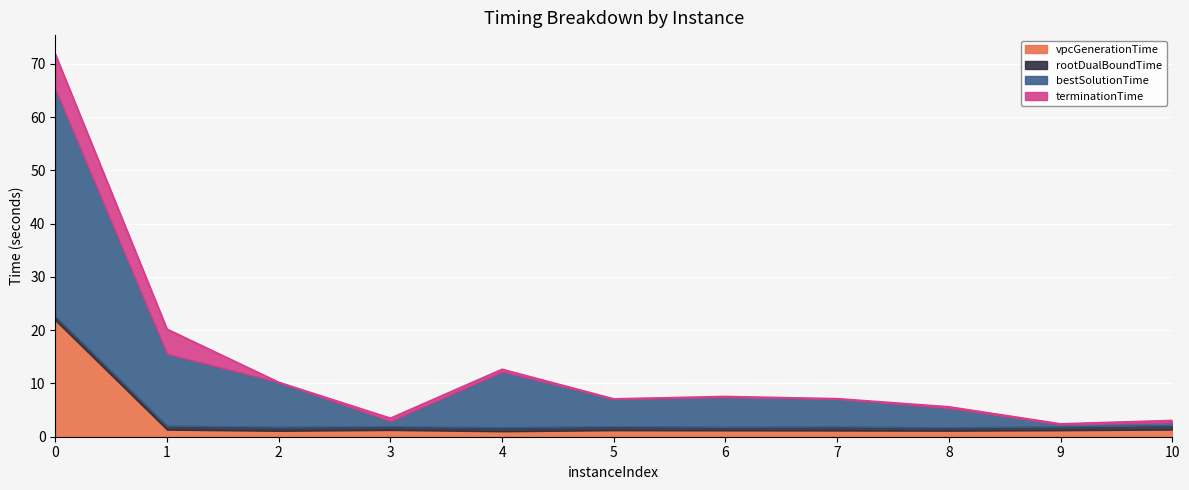

Is it true that bestSolutionTime equals 15.5 at 1?

True